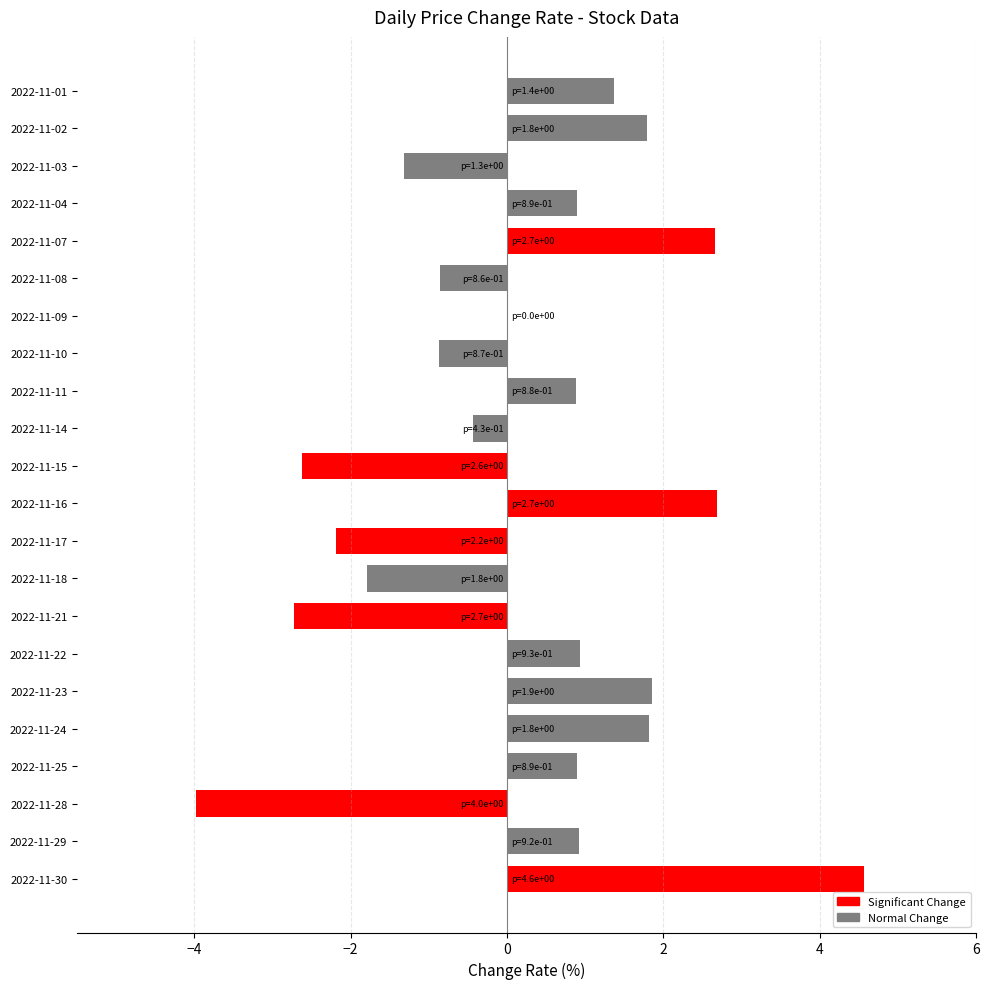

What is the maximum value shown in the chart?

4.6